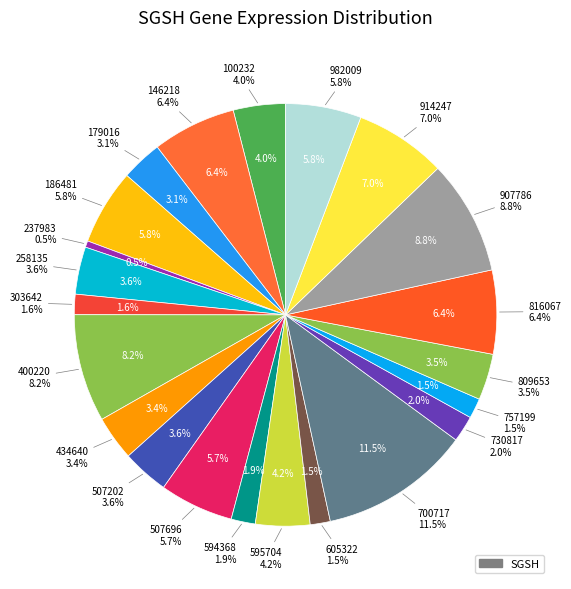

To the nearest percent, what is the difference between the largest and smallest slice percentages?

11%